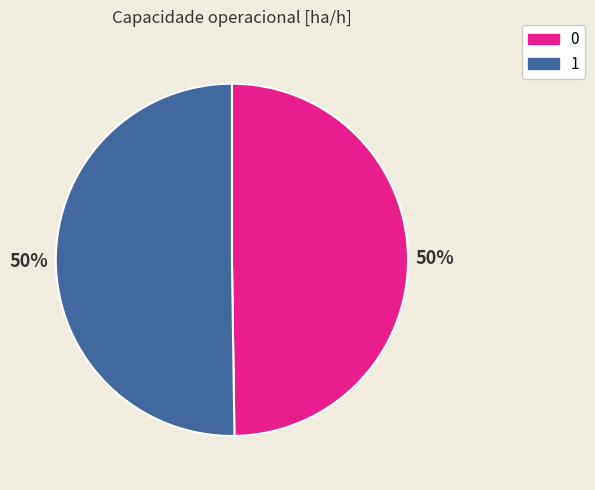

What is the ratio of the value at 0 to the value at 1?

1.0